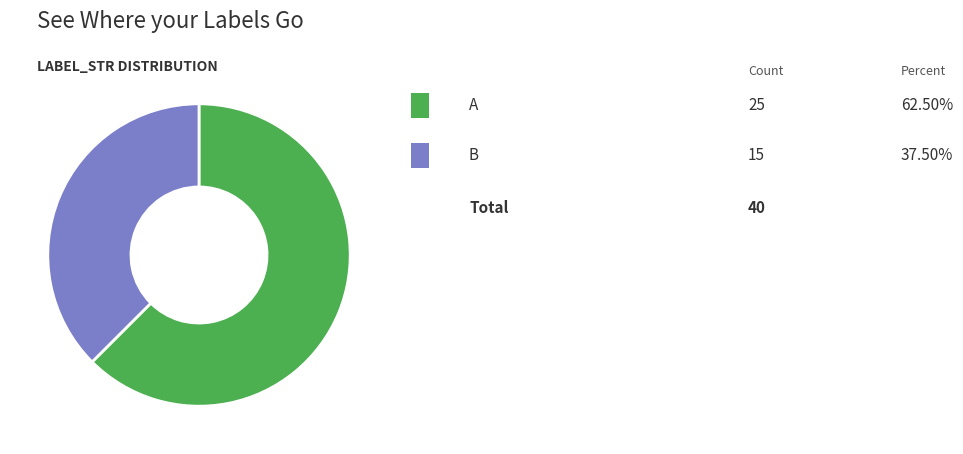

Is there any slice that represents more than half of the pie?

Yes